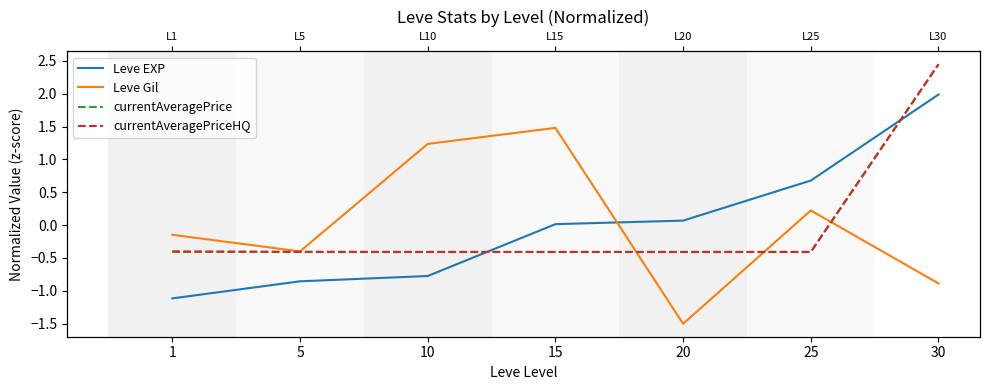

Is this an area chart (filled region under the line)?

No